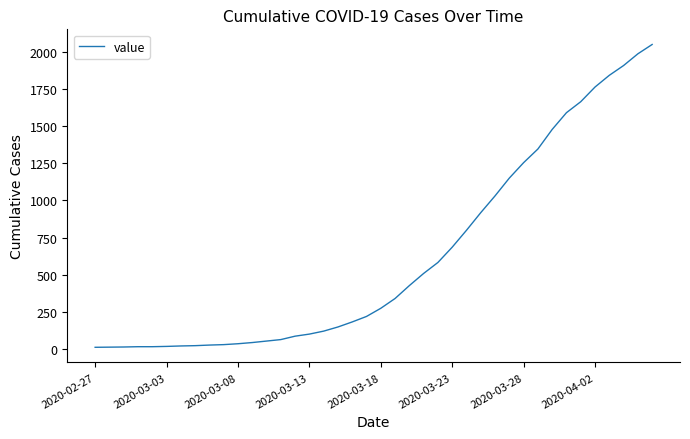

What is the maximum value shown in the chart?

2052